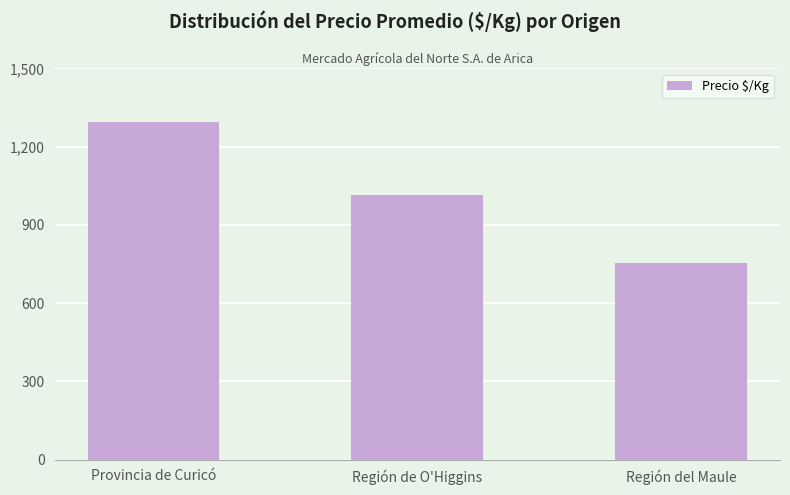

How many data points does each series have?

3